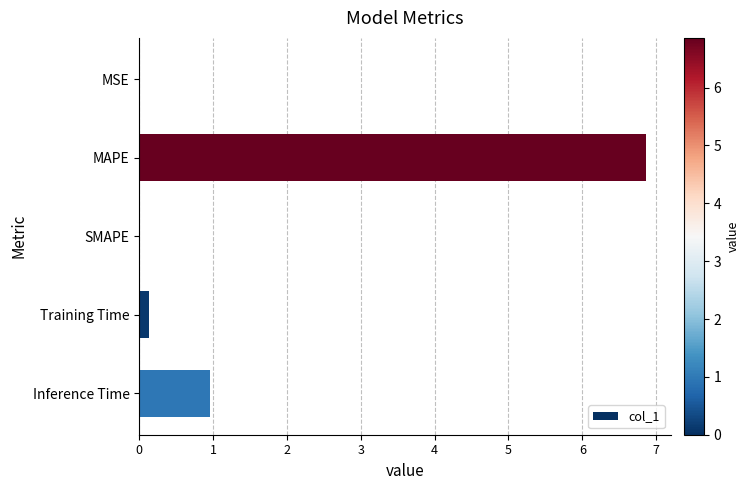

What is the sum of all values?

7.9